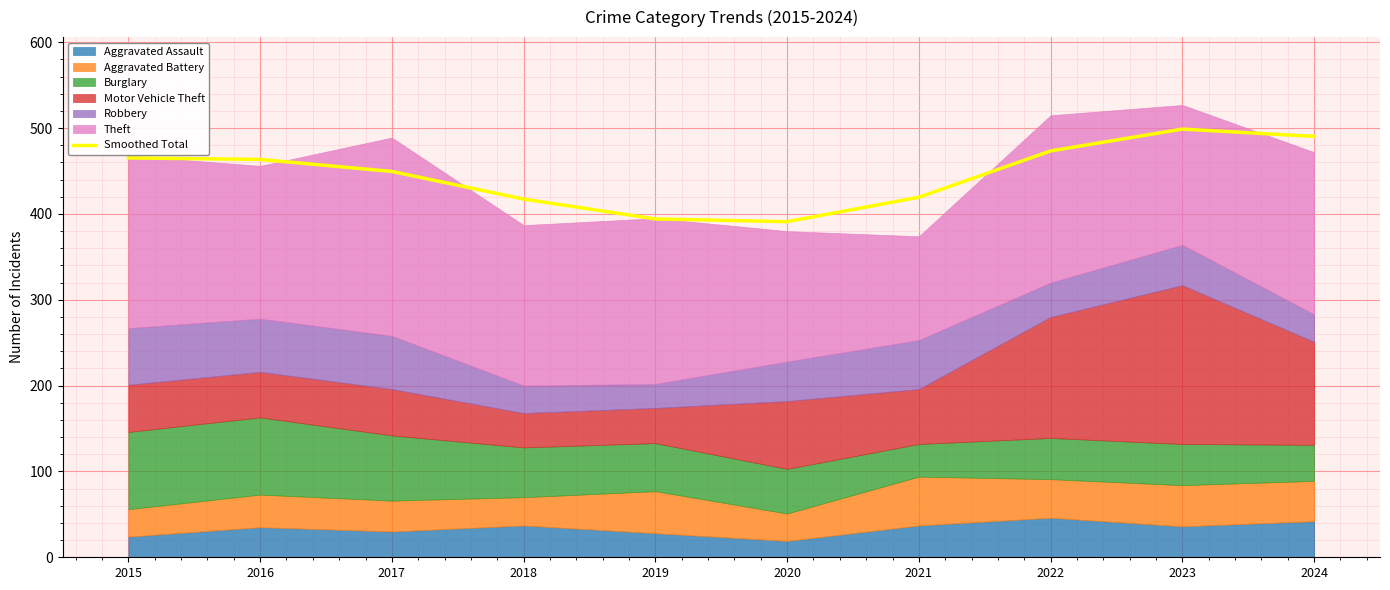

Reading left to right, extract all data points from this chart.

465.3	463.5	449.5	417.3	394.2	391.0	419.5	473.4	498.9	490.3